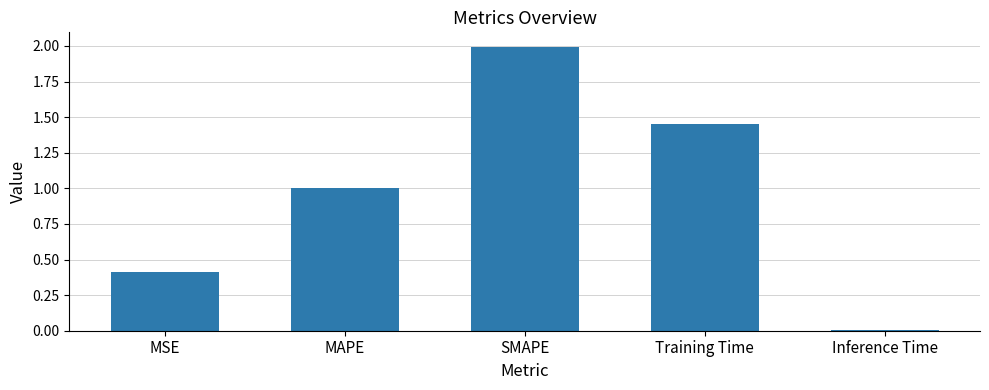

List the labels in order of value, largest first.

SMAPE, Training Time, MAPE, MSE, Inference Time